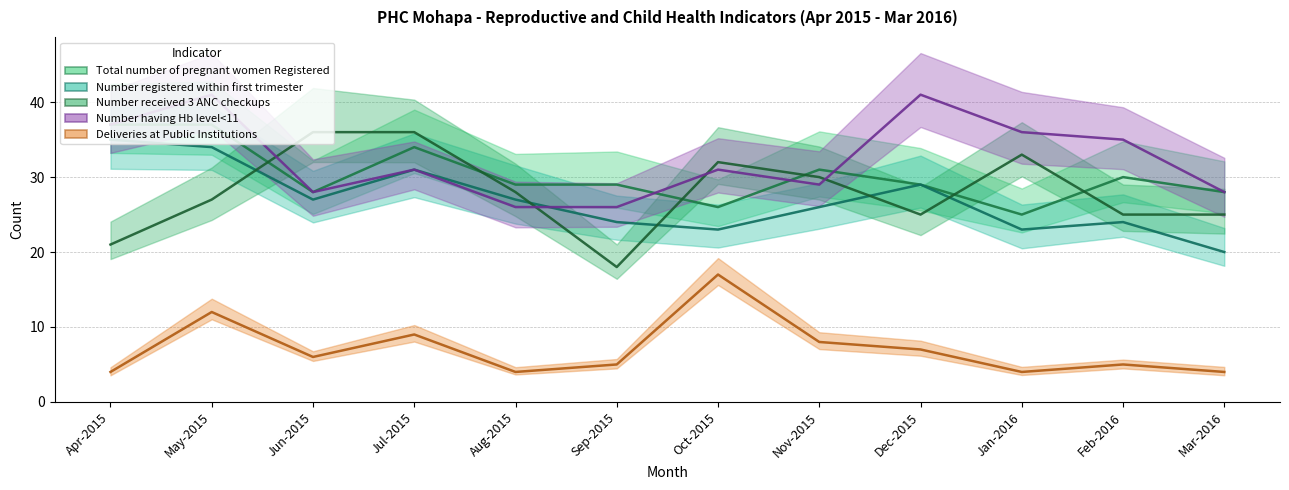

Does the chart display data point markers on the line(s)?

No